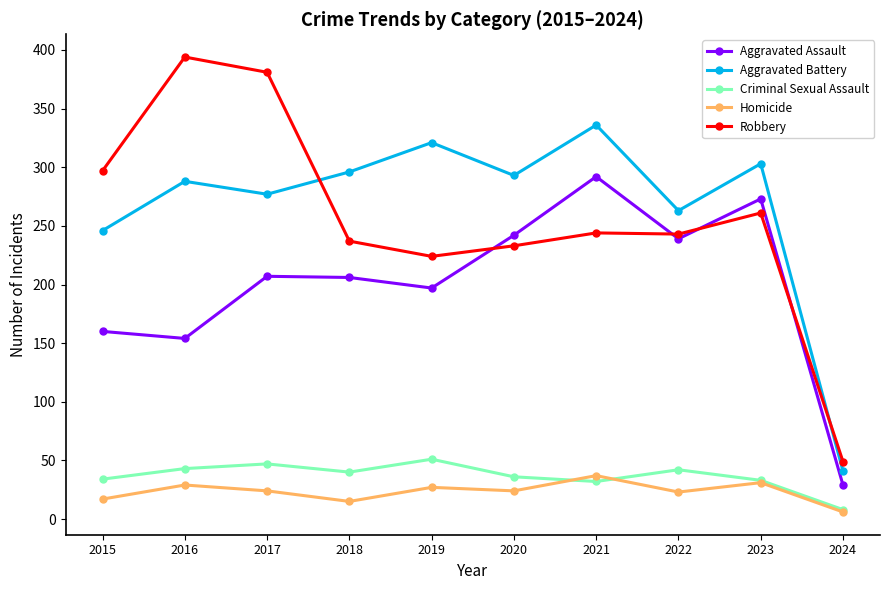

True or false: Criminal Sexual Assault and Aggravated Battery cross at least once.

False